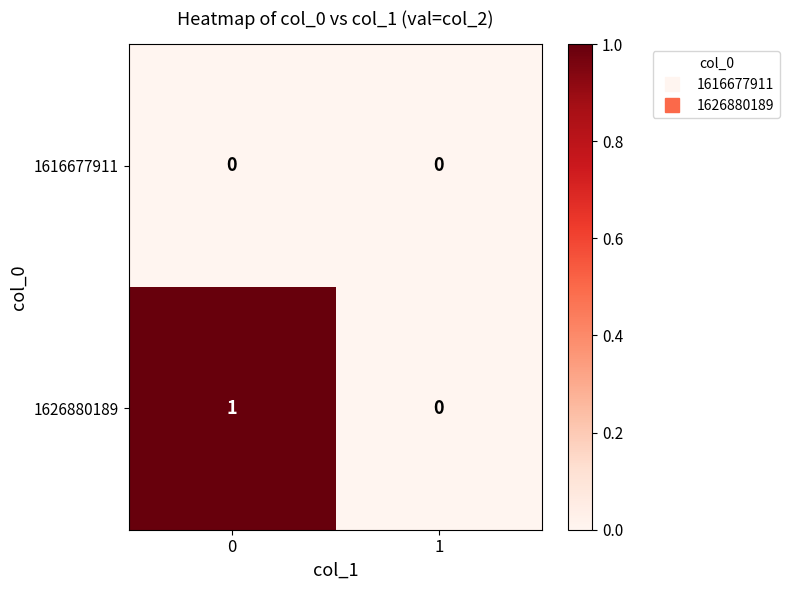

Which series has the widest spread of values?

1626880189